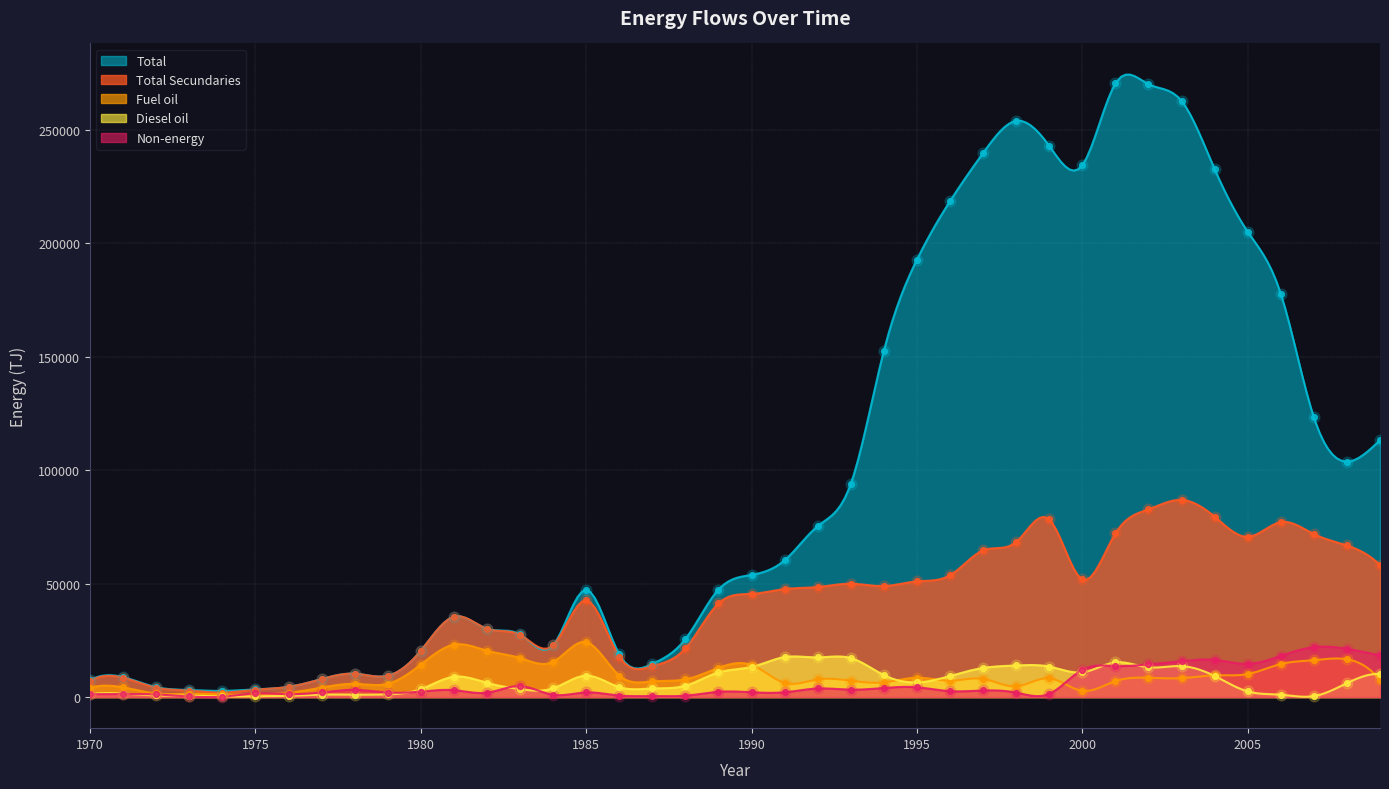

Which series has the largest total across all categories?

Total